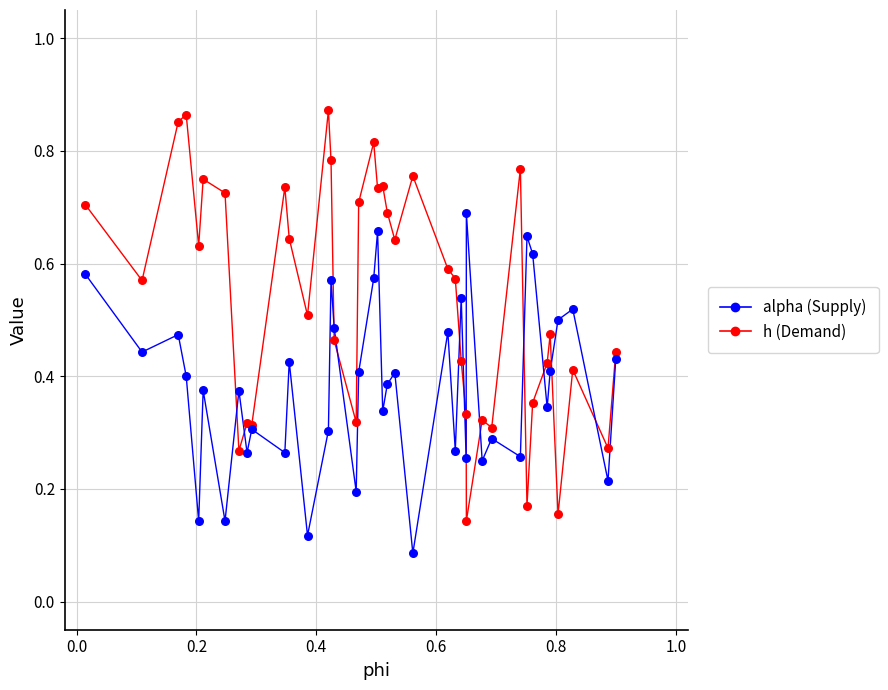

Does the chart have visible grid lines?

Yes